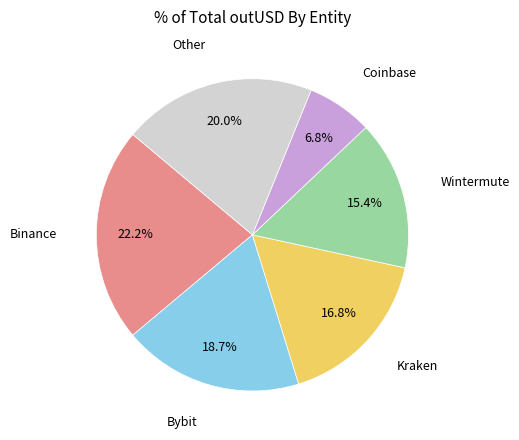

How many segments does this pie chart have?

6